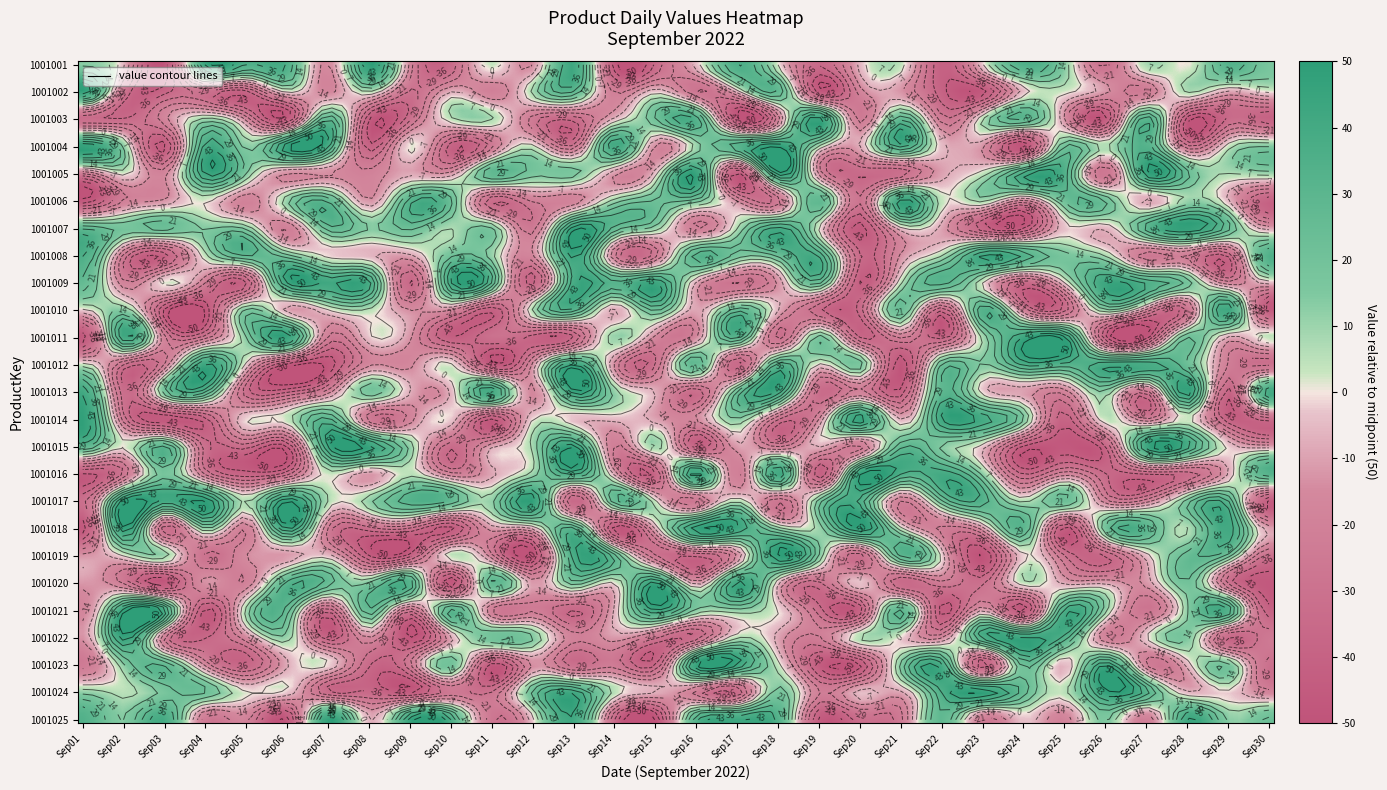

Count the number of data series in this chart.

25